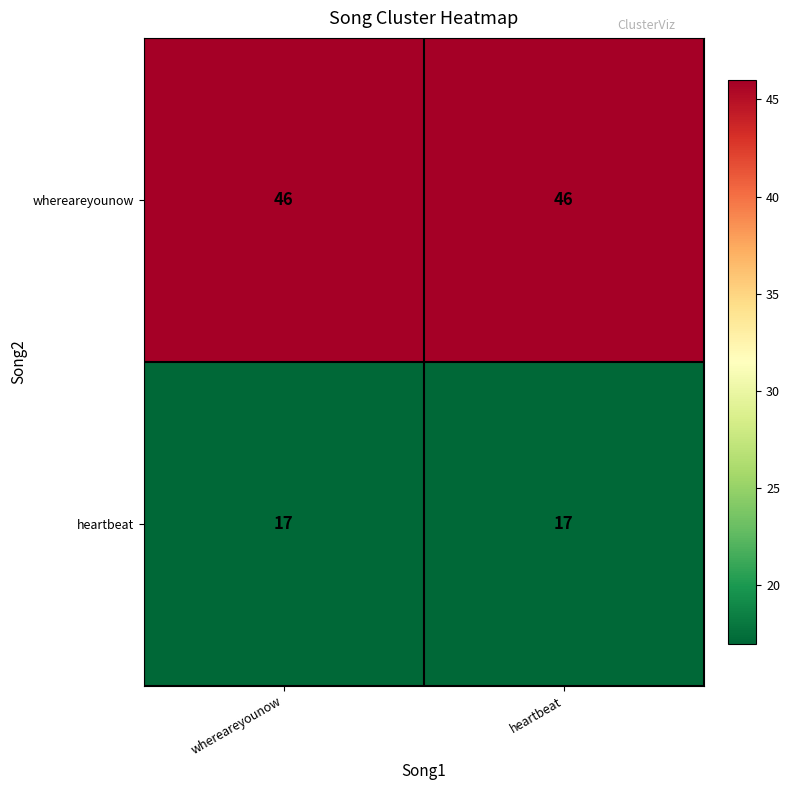

The whereareyounow series shows 46 at whereareyounow. True or false?

True